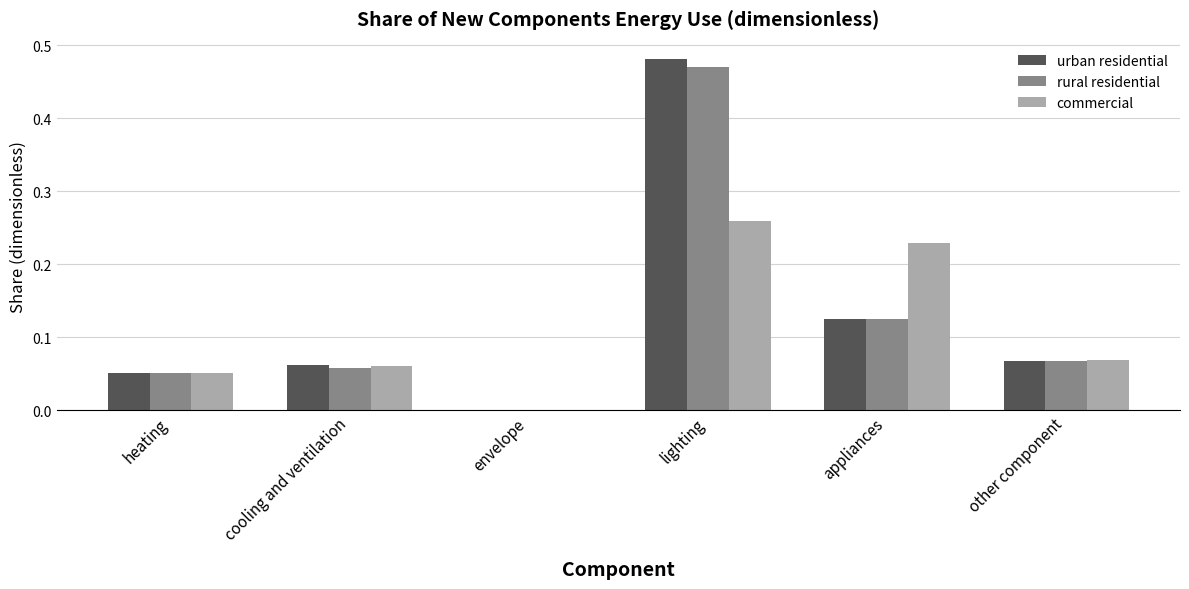

At which category is the sum across all series the highest?

lighting